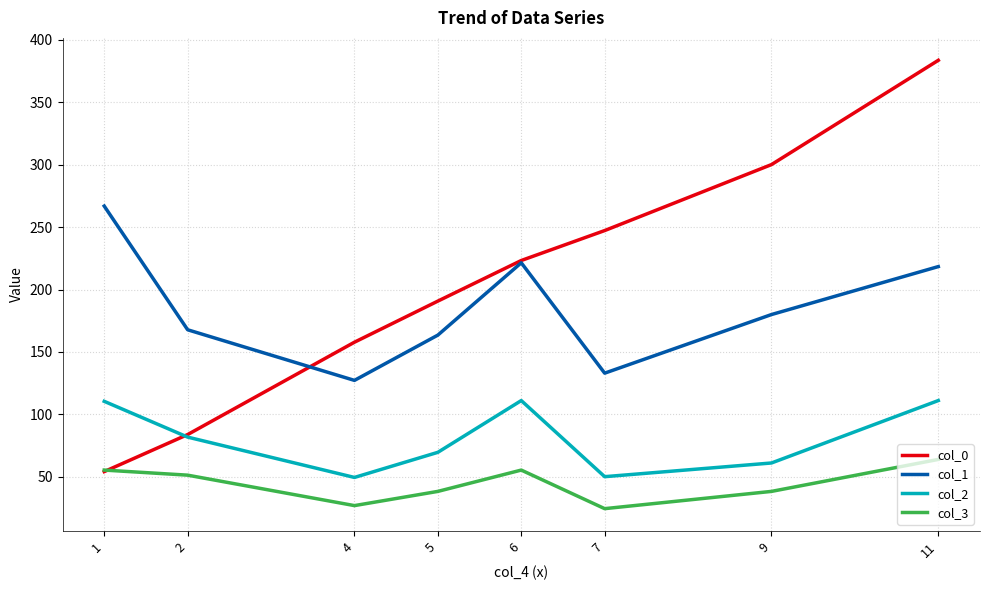

Rank the series by their maximum value, from highest to lowest.

col_0, col_1, col_2, col_3